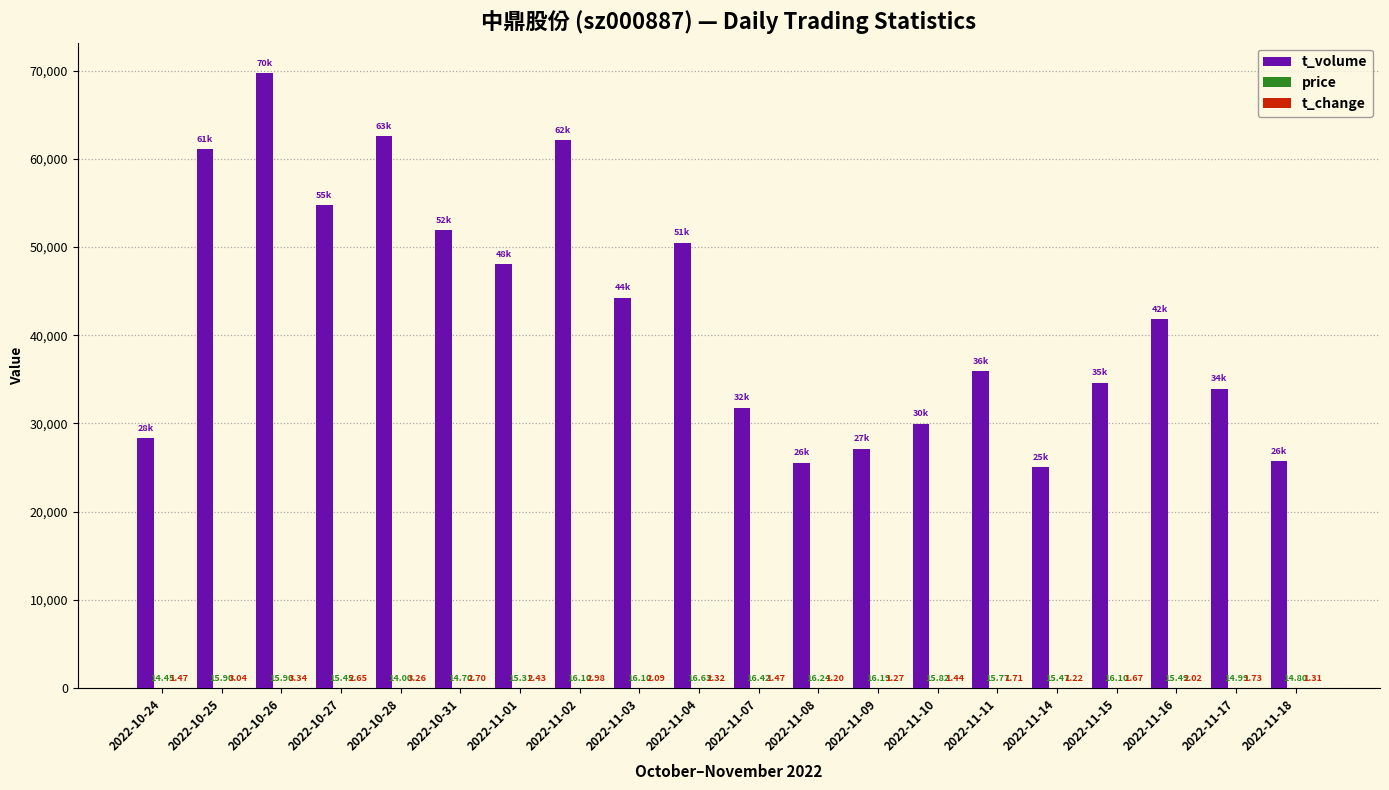

How many series are shown in this chart?

3